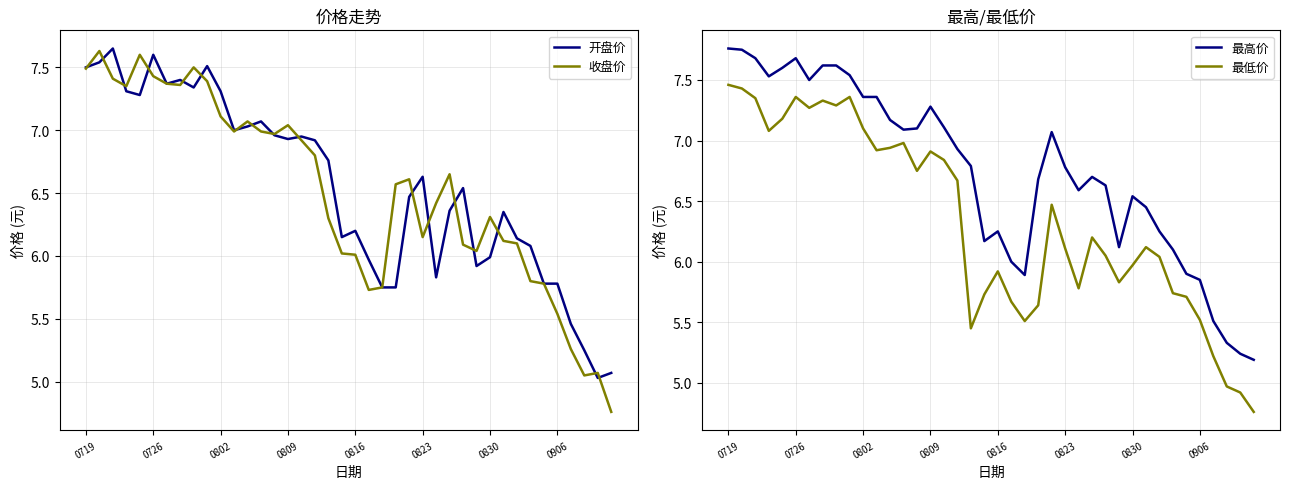

Which category has the lowest value across all series?

39